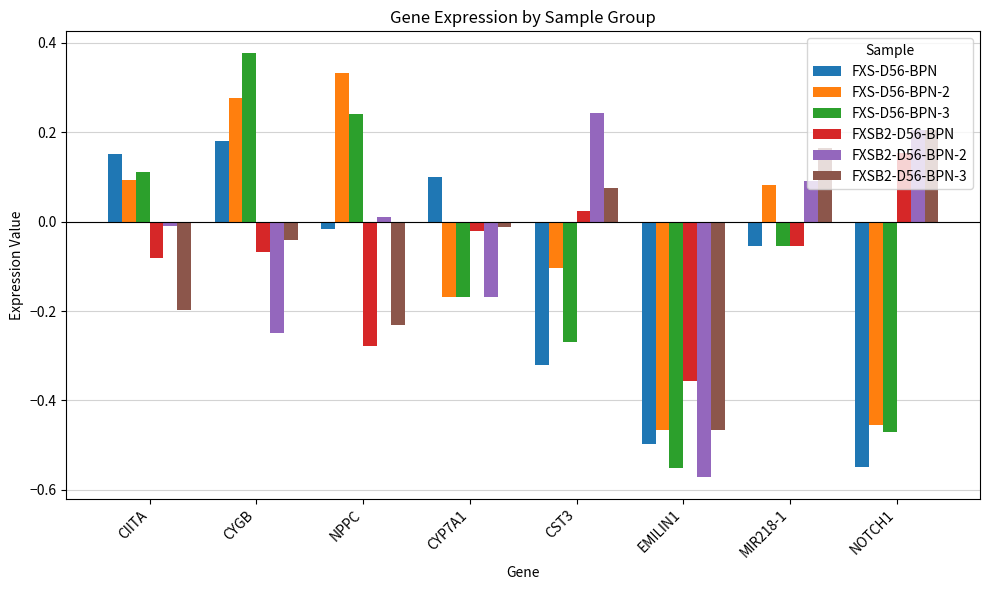

What is the sum of all FXSB2-D56-BPN values?

-0.7